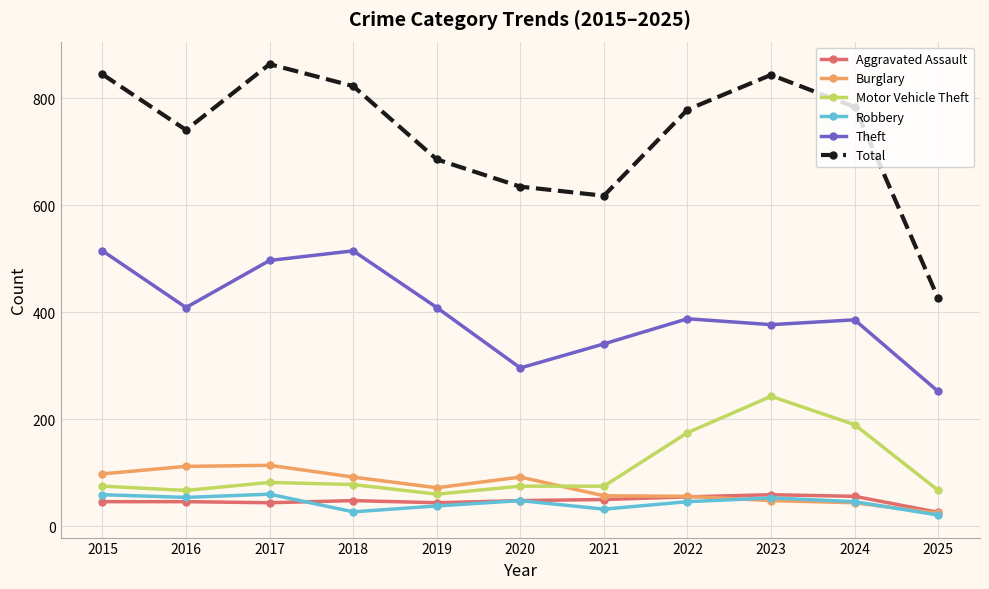

Where is the first local minimum for Theft?

2016